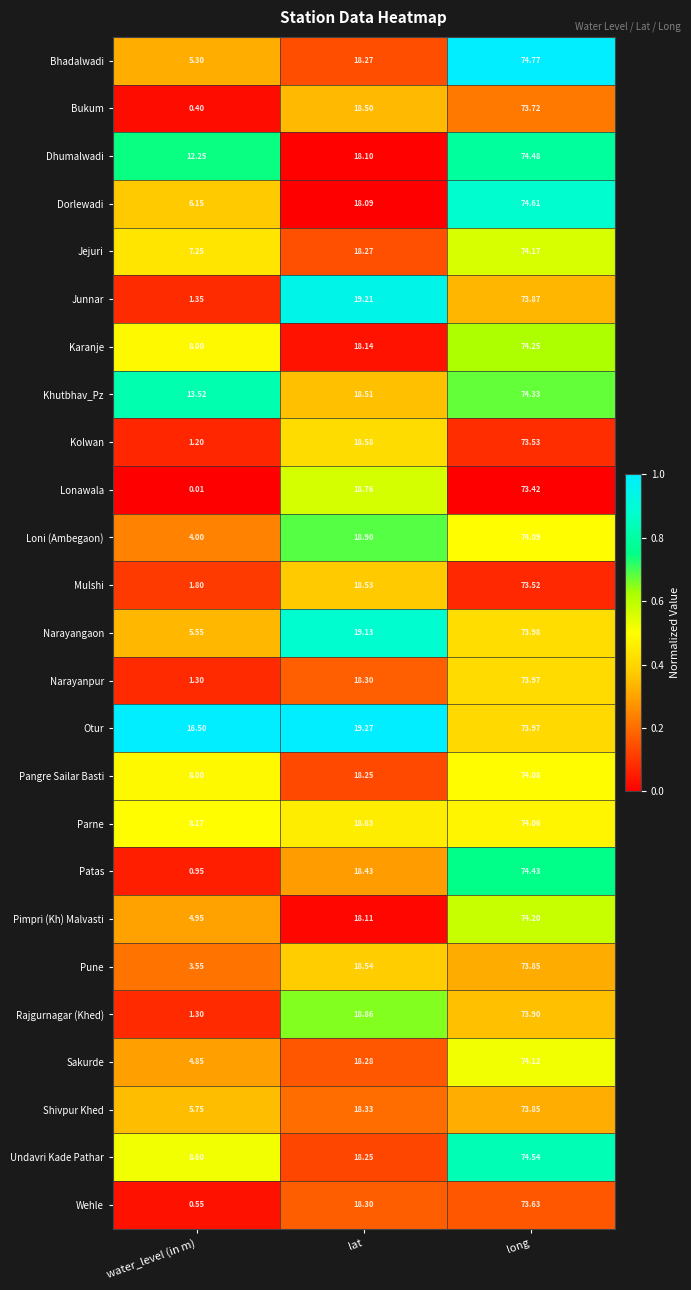

At which label does Lonawala reach its minimum?

water_level (in m)